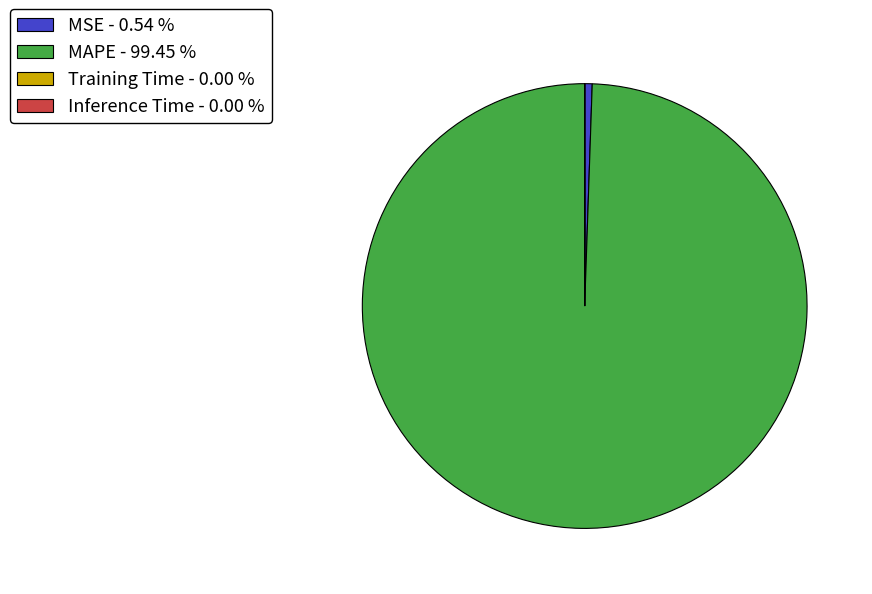

Does MAPE account for over 50% of the chart?

Yes